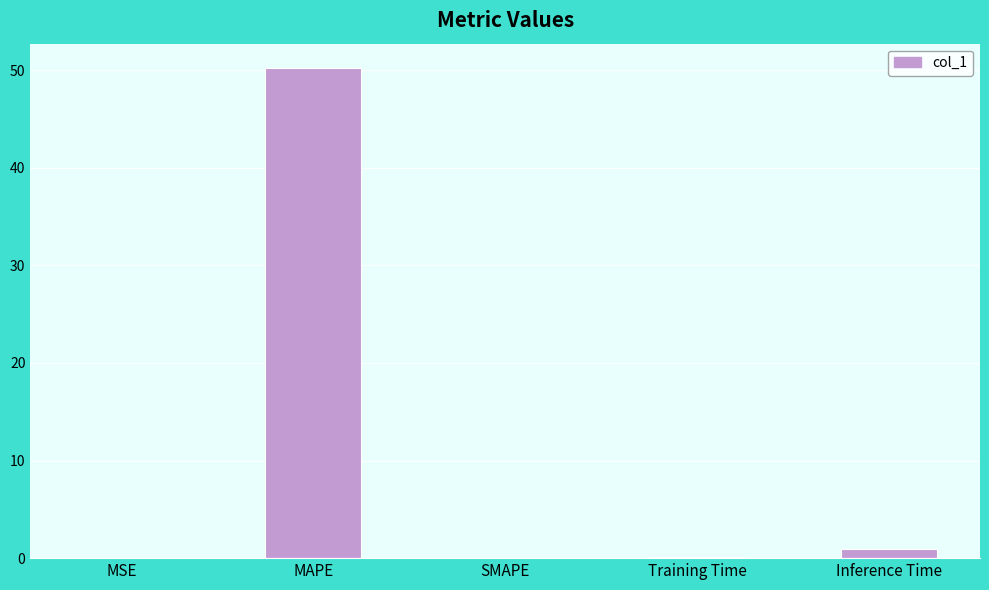

Which has a higher value, MSE or MAPE?

MAPE